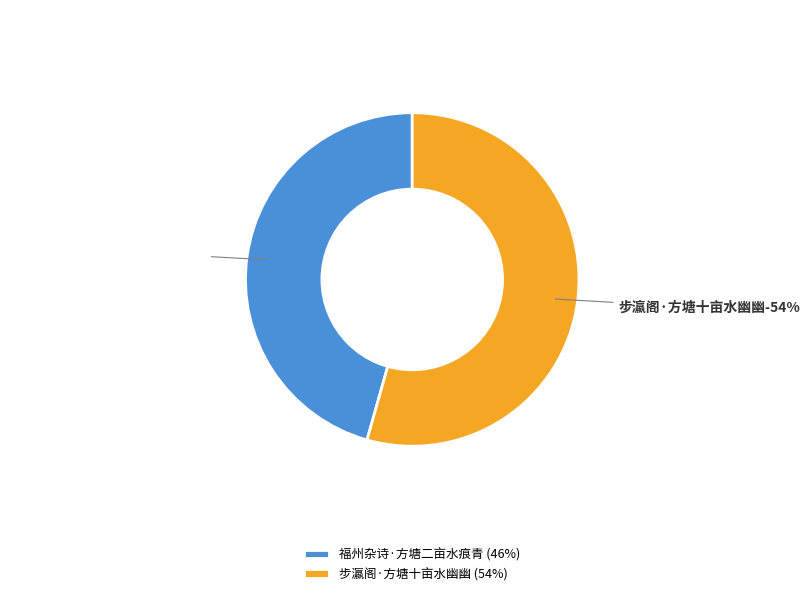

What percentage is NOT represented by 福州杂诗·方塘二亩水痕青?

54.4%